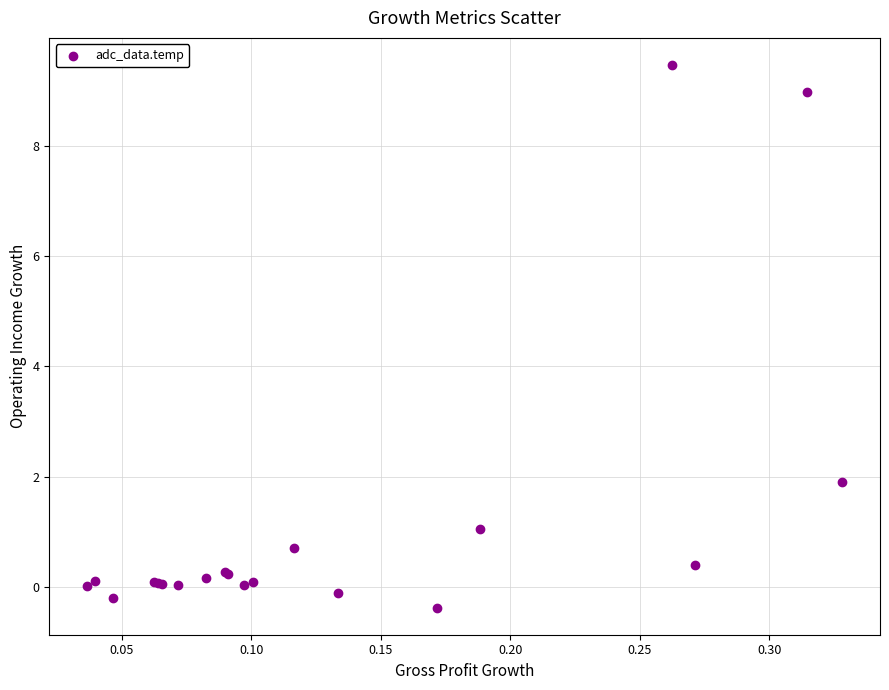

What Y value in the scatter plot is closest to 4?

1.9